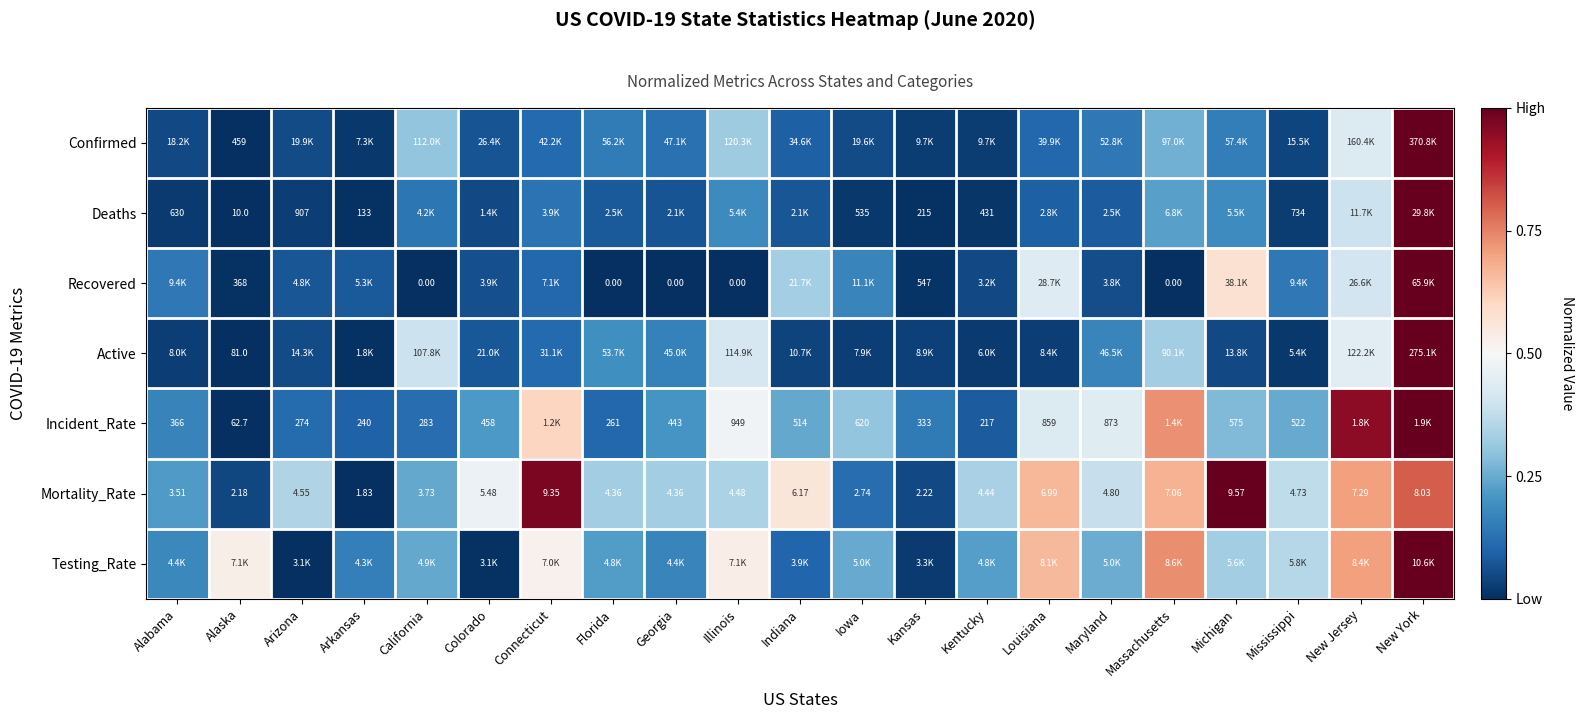

What is the spread (max minus min) of values at Mississippi?

0.4